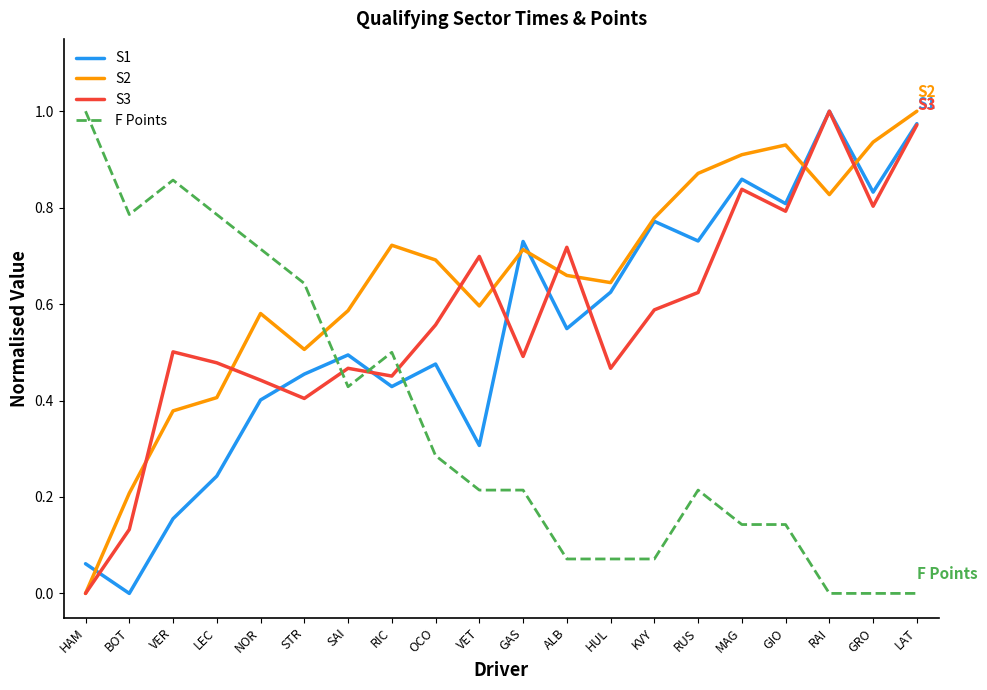

True or false: F Points and S1 cross at least once.

True